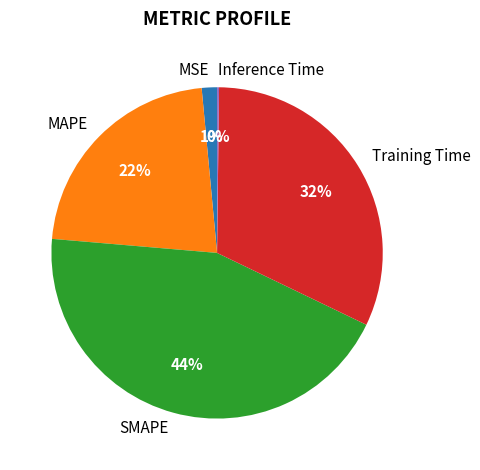

Which slice is the largest?

SMAPE